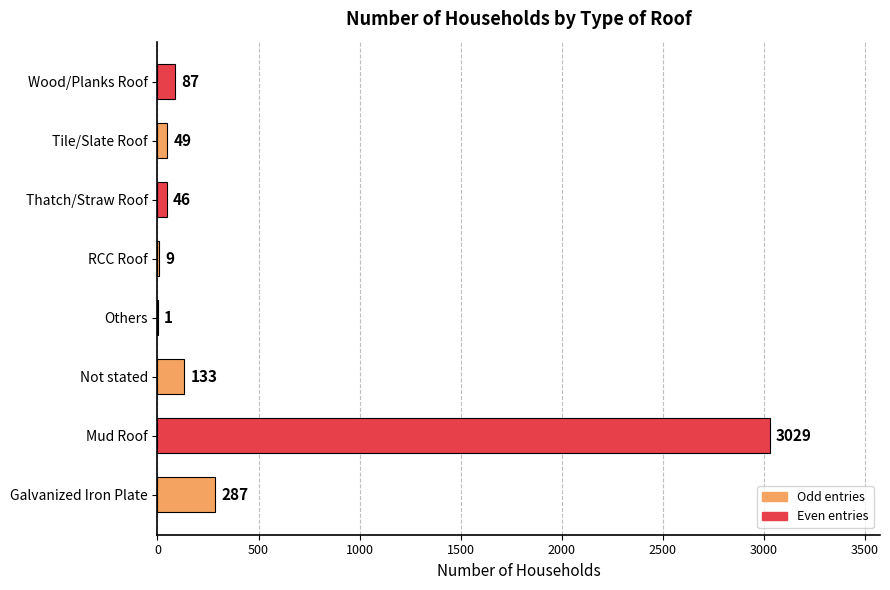

Is it true that the value at Mud Roof is 3029?

True